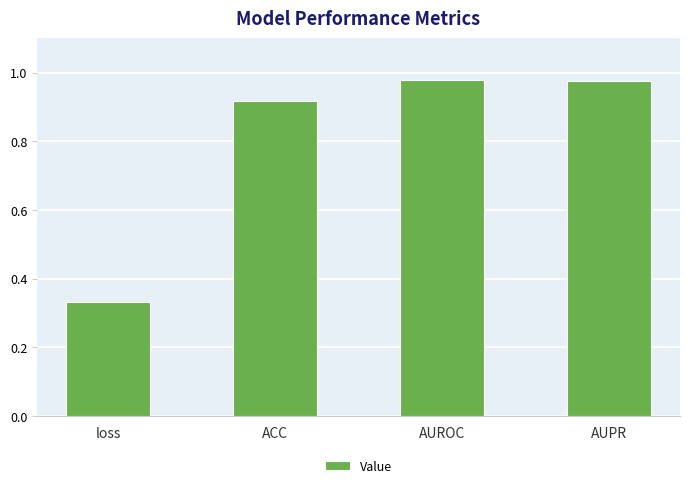

What is the average value?

0.8